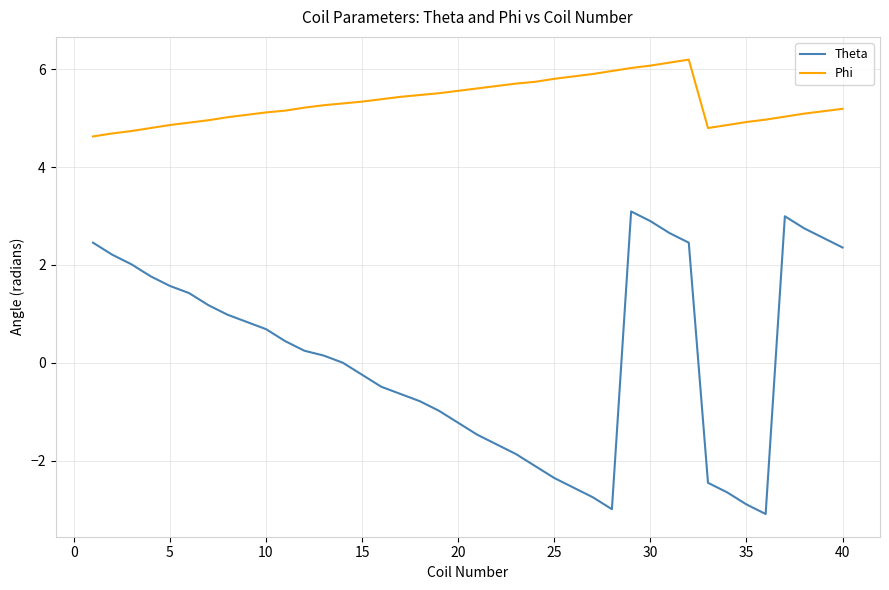

What is the difference between the second highest and second lowest values in the Phi series?

1.4